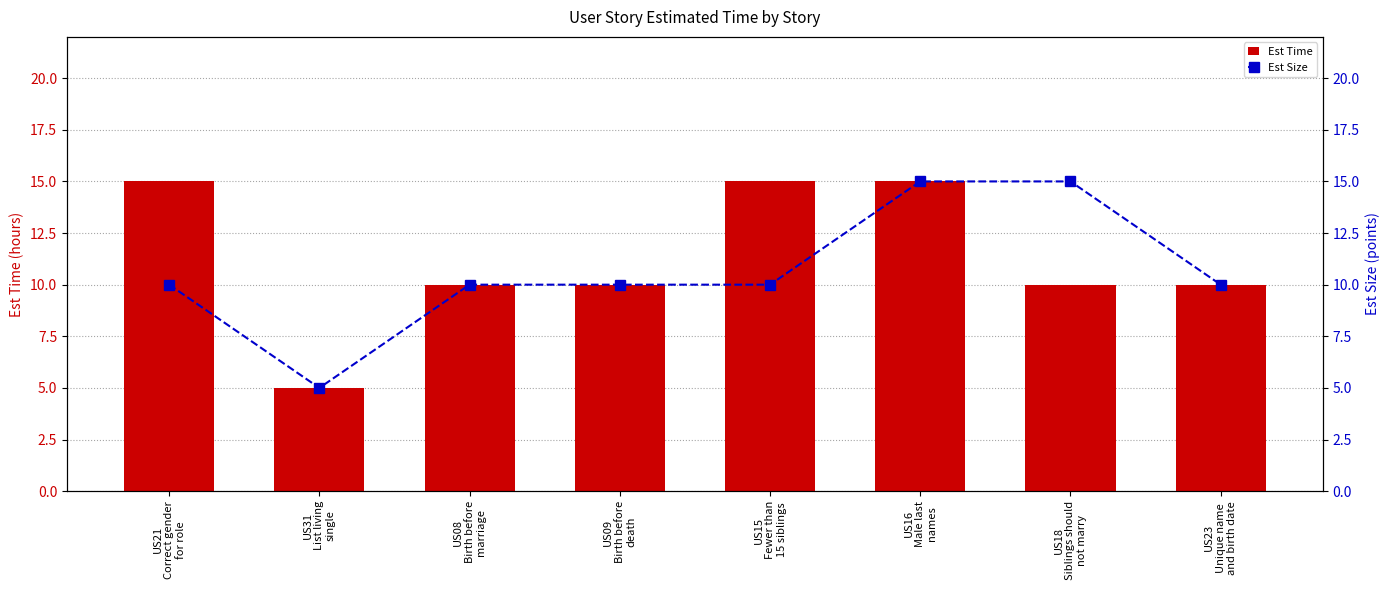

What is the difference between the maximum and minimum values in the Est Time series?

10